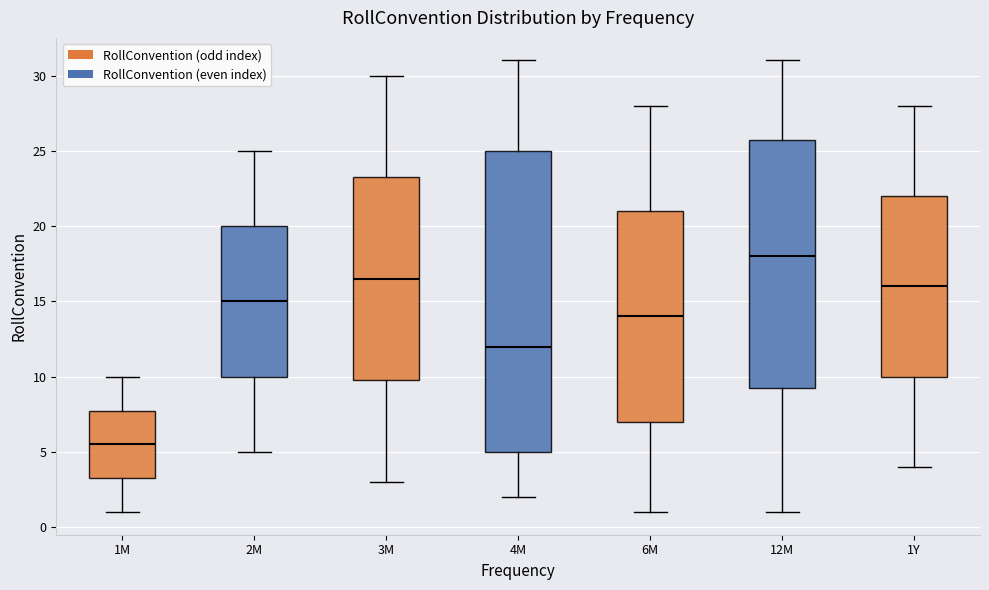

Reading left to right, read every box against the y-axis: the position of its median line, the range the box covers, and the ends of its whiskers. The values are not printed on the chart, so give them approximately, as read against the axis.

1M: median 5.5, box 3.5 to 8.0, whiskers 1.0 to 10.0
2M: median 15.0, box 10.0 to 20.0, whiskers 5.0 to 25.0
3M: median 16.5, box 10.0 to 23.5, whiskers 3.0 to 30.0
4M: median 12.0, box 5.0 to 25.0, whiskers 2.0 to 31.0
6M: median 14.0, box 7.0 to 21.0, whiskers 1.0 to 28.0
12M: median 18.0, box 9.5 to 26.0, whiskers 1.0 to 31.0
1Y: median 16.0, box 10.0 to 22.0, whiskers 4.0 to 28.0